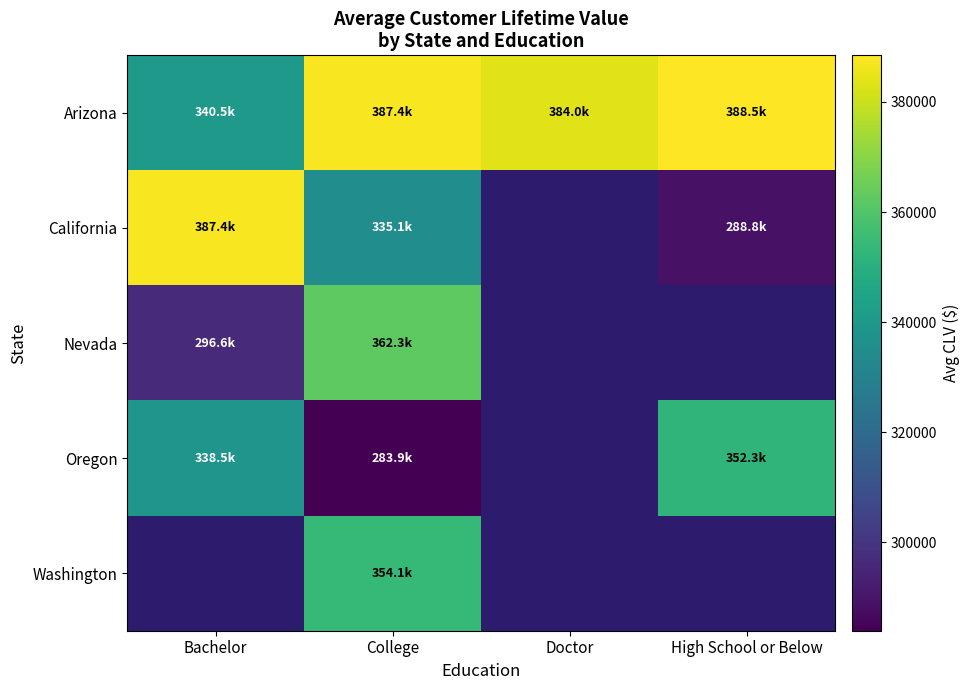

What is the minimum value shown in the chart?

283886.2